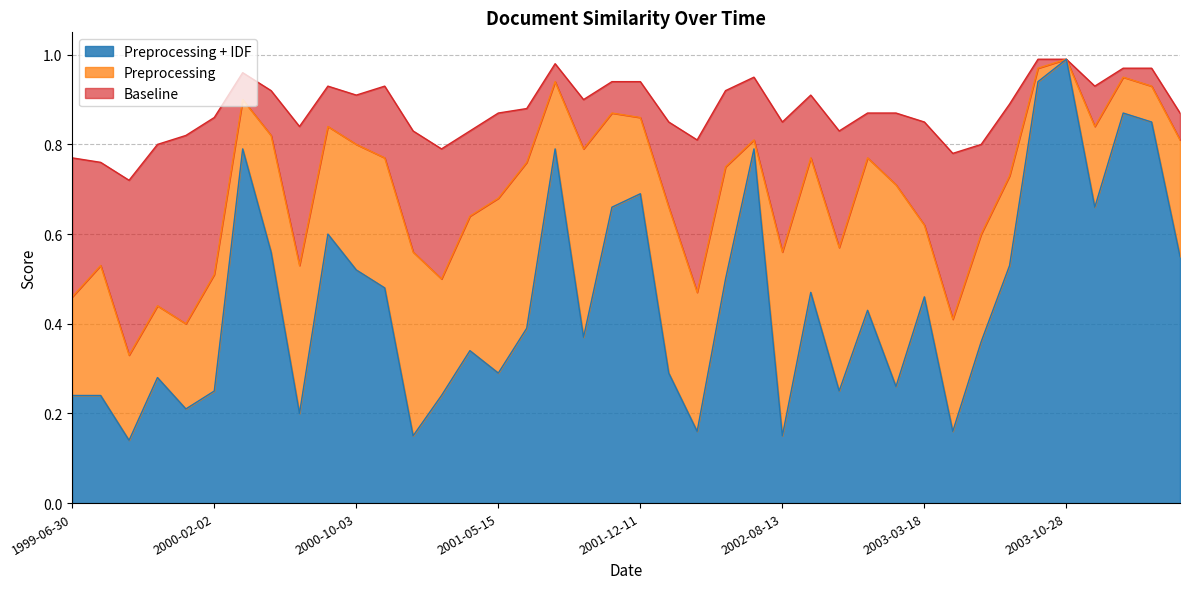

True or false: Preprocessing + IDF has a value of 0.9 at 2003-12-09.

False